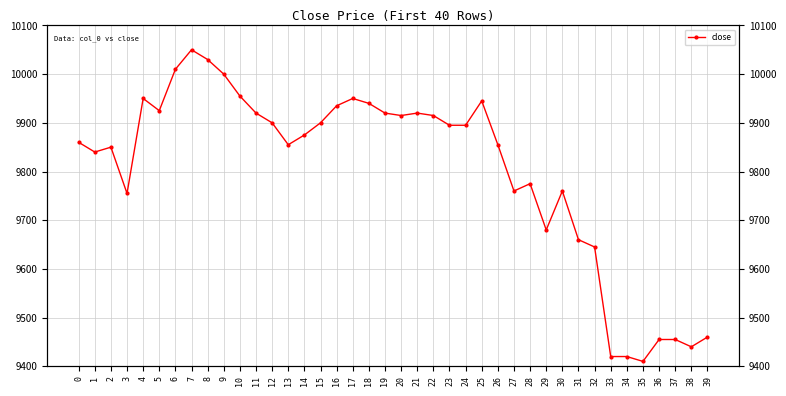

Does the chart have visible grid lines?

Yes